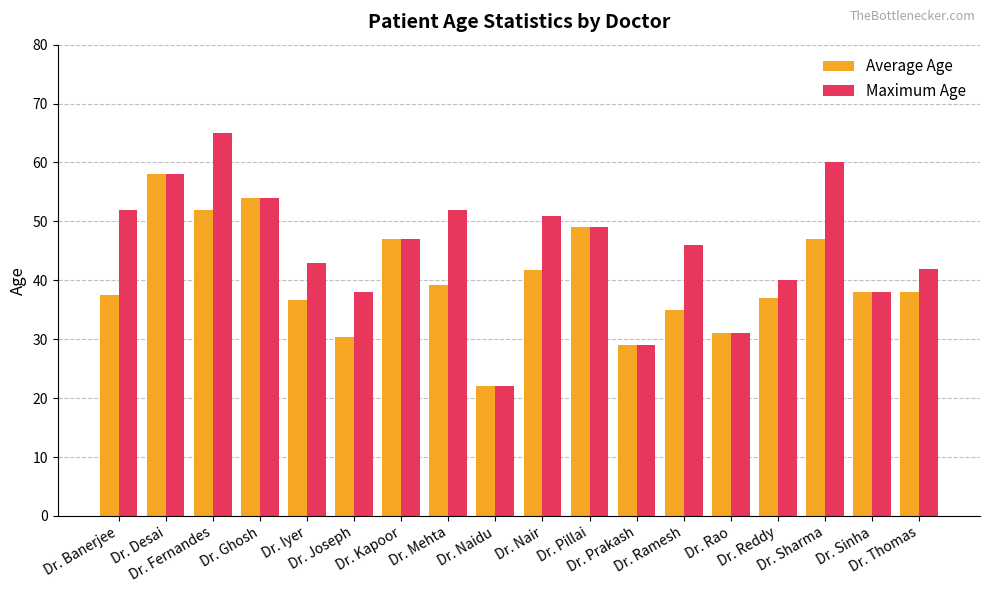

What is the spread (max minus min) of values at Dr. Nair?

9.3